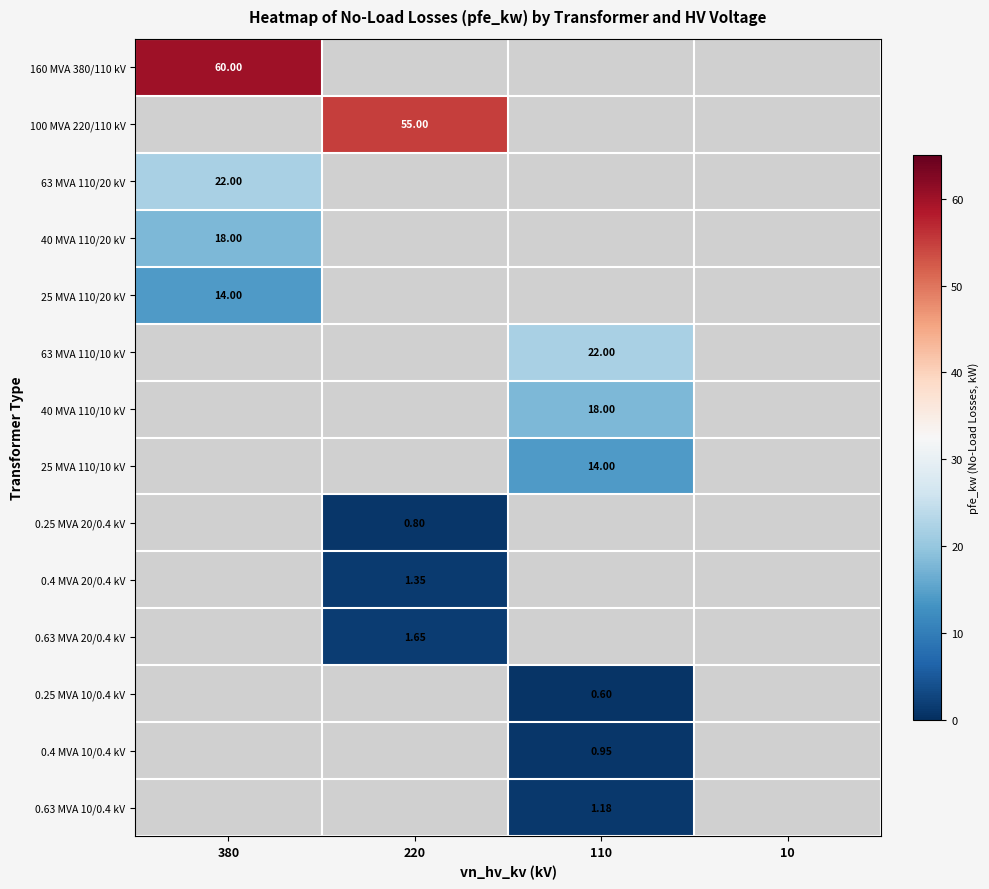

How many values in 25 MVA 110/20 kV are above zero?

1